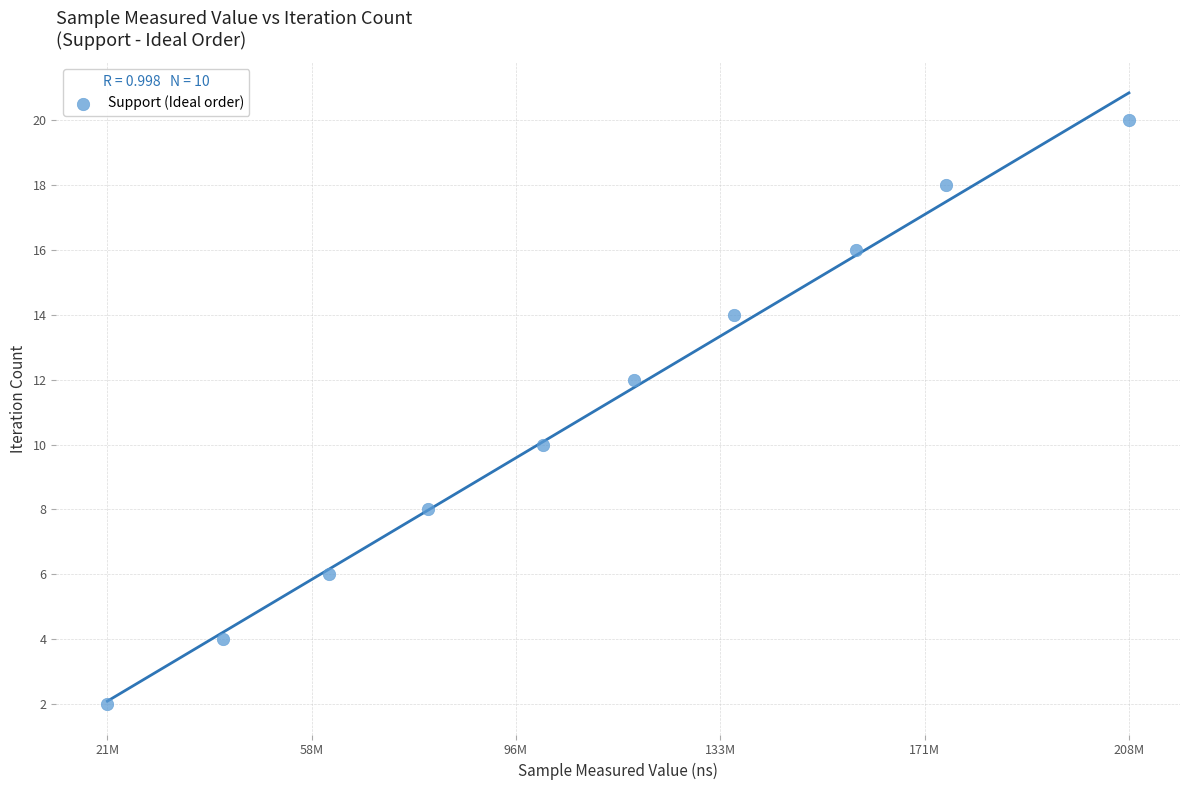

What is the range of X values (max minus min)?

187786714